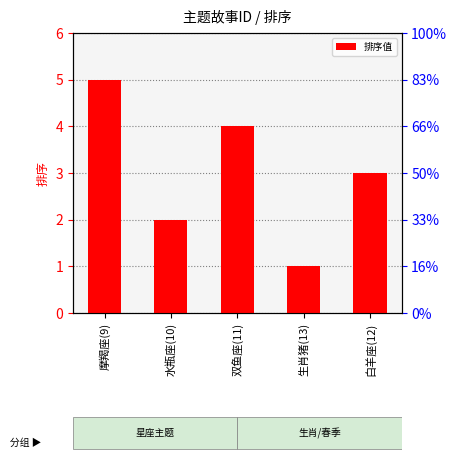

Reading left to right, what are all the values shown in this chart?

5	2	4	1	3